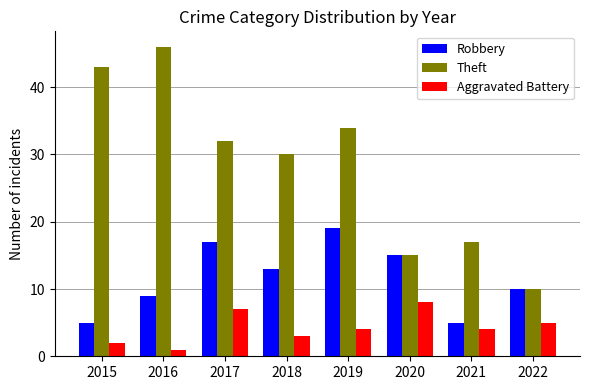

What is the difference between the maximum and minimum values in the Robbery series?

14